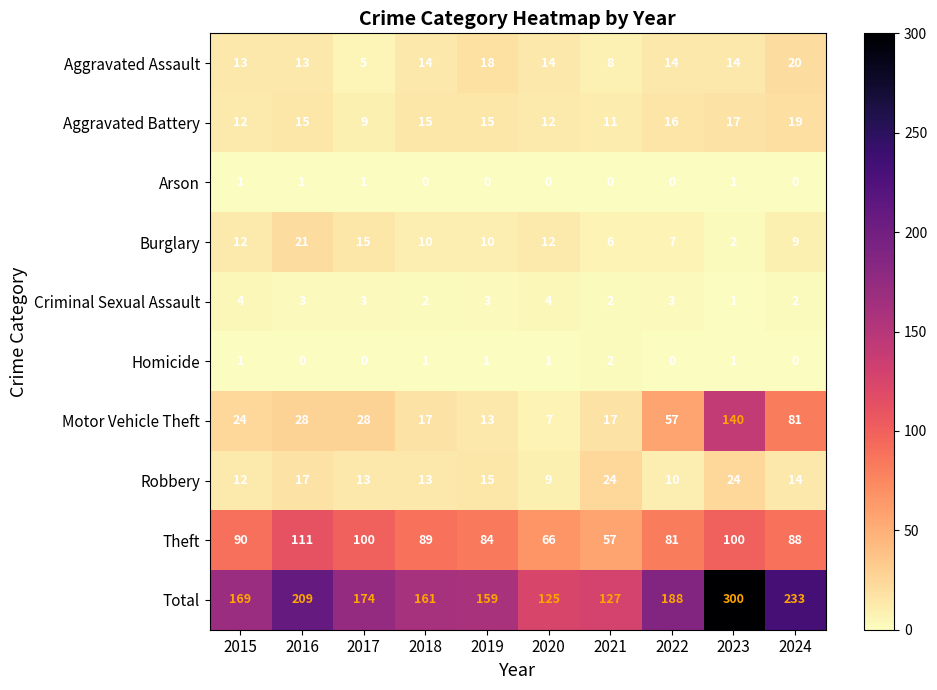

True or false: Burglary has a value of 9 at 2024.

True